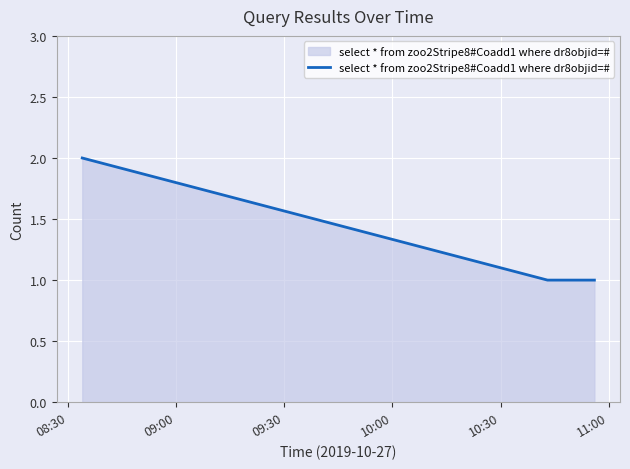

Count the values in the range 1 to 2.

3